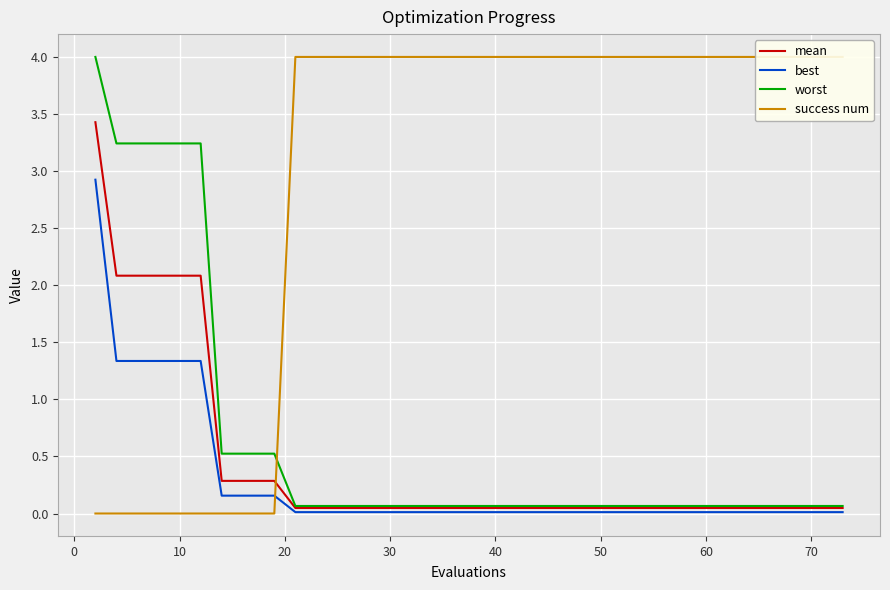

Reading right to left, extract all data points from this chart.

mean: 0.0	0.0	0.0	0.0	0.0	0.0	0.0	0.0	0.0	0.0	0.0	0.0	0.0	0.0	0.0	0.0	0.0	0.0	0.0	0.0	0.0	0.0	0.0	0.0	0.0	0.0	0.0	0.0	0.0	0.0	0.3	0.3	0.3	0.3	2.1	2.1	2.1	2.1	2.1	3.4
best: 0.0	0.0	0.0	0.0	0.0	0.0	0.0	0.0	0.0	0.0	0.0	0.0	0.0	0.0	0.0	0.0	0.0	0.0	0.0	0.0	0.0	0.0	0.0	0.0	0.0	0.0	0.0	0.0	0.0	0.0	0.2	0.2	0.2	0.2	1.3	1.3	1.3	1.3	1.3	2.9
worst: 0.1	0.1	0.1	0.1	0.1	0.1	0.1	0.1	0.1	0.1	0.1	0.1	0.1	0.1	0.1	0.1	0.1	0.1	0.1	0.1	0.1	0.1	0.1	0.1	0.1	0.1	0.1	0.1	0.1	0.1	0.5	0.5	0.5	0.5	3.2	3.2	3.2	3.2	3.2	4.0
success num: 4.0	4.0	4.0	4.0	4.0	4.0	4.0	4.0	4.0	4.0	4.0	4.0	4.0	4.0	4.0	4.0	4.0	4.0	4.0	4.0	4.0	4.0	4.0	4.0	4.0	4.0	4.0	4.0	4.0	4.0	0.0	0.0	0.0	0.0	0.0	0.0	0.0	0.0	0.0	0.0